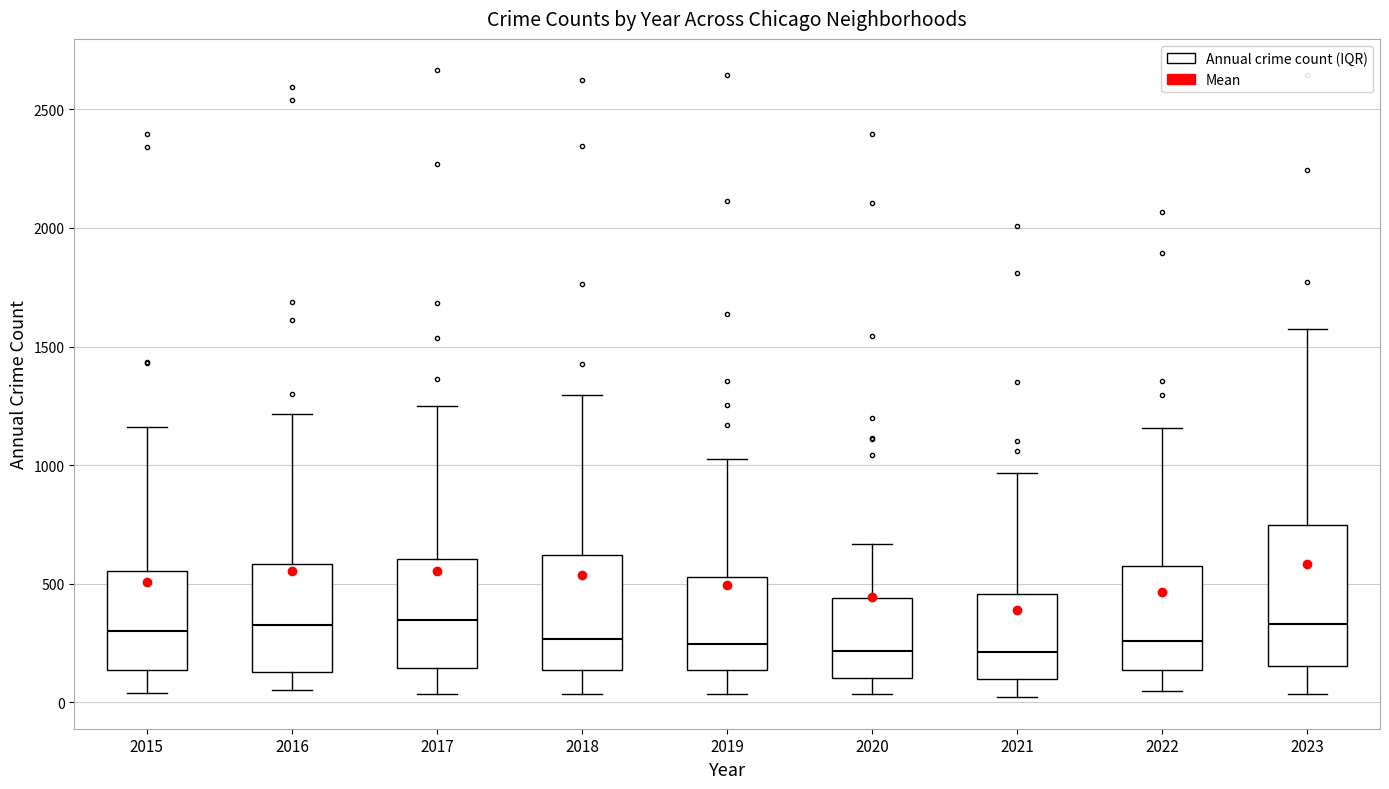

Where is the upper edge of the box at x = 2022 on the y-axis? The values are not printed on the chart, so give them approximately, as read against the axis.

600